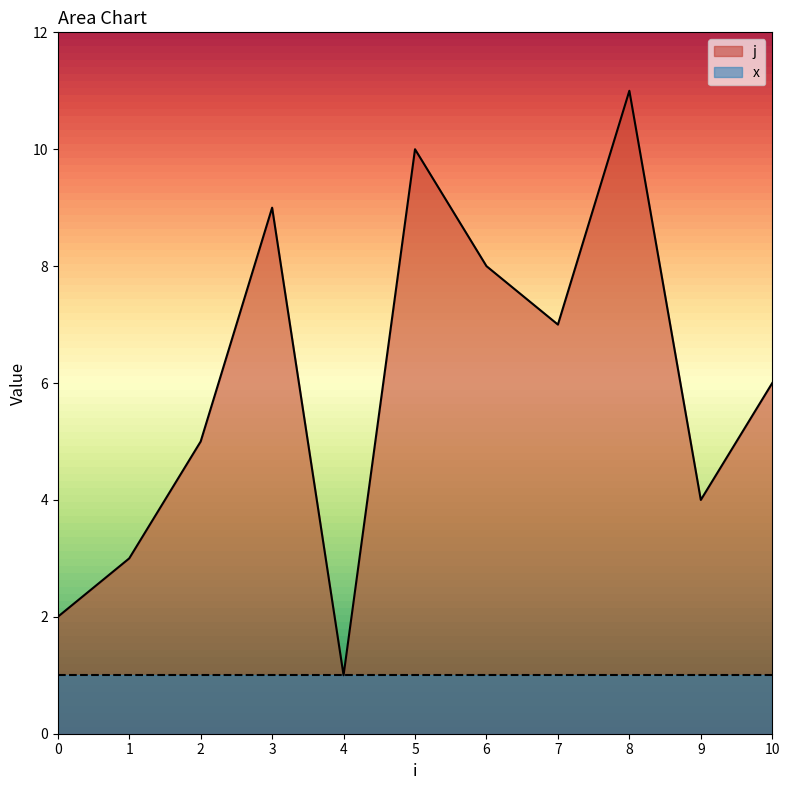

The value at 3 is 15. True or false?

False